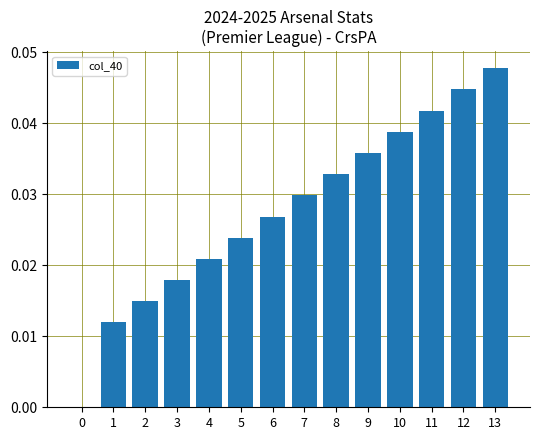

How many values are above zero?

13